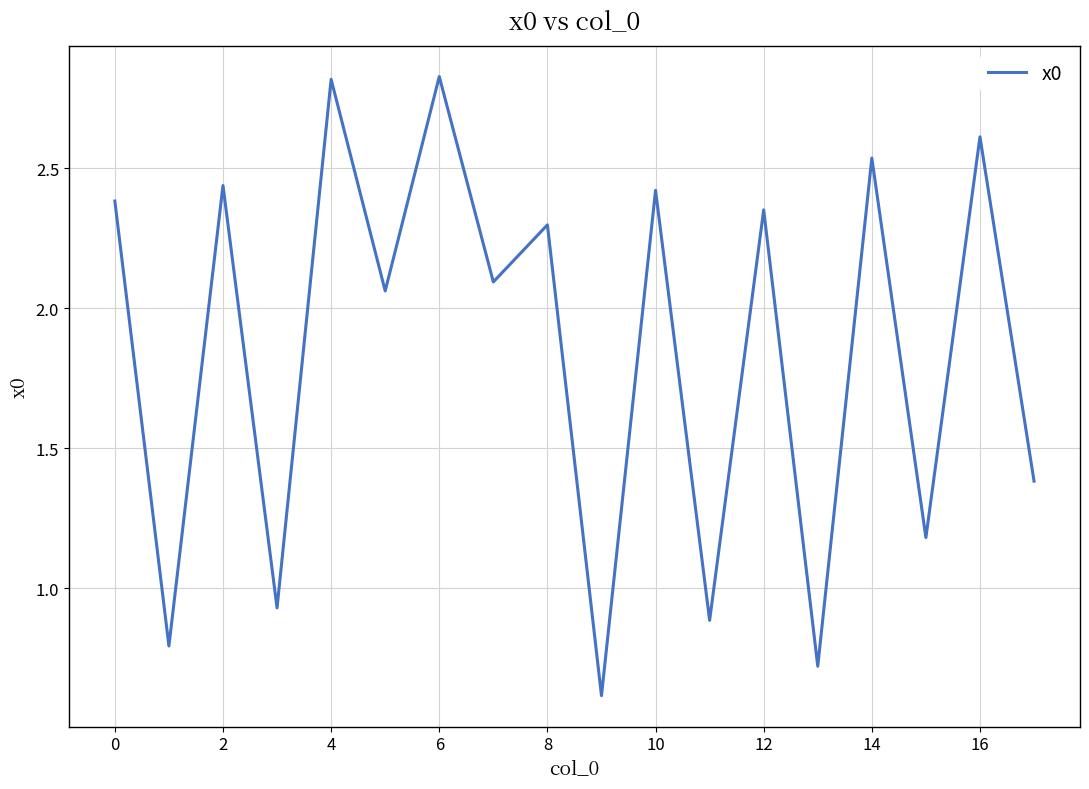

How many categories are shown in the chart?

18